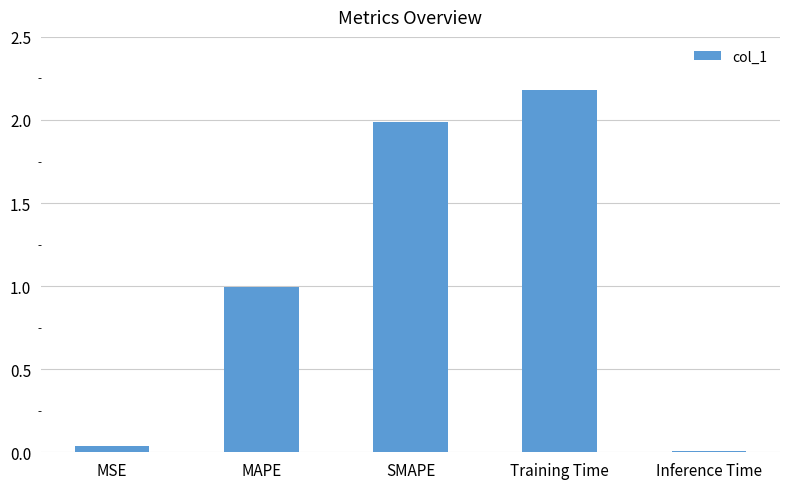

What is the label of the 3rd bar from the left?

SMAPE